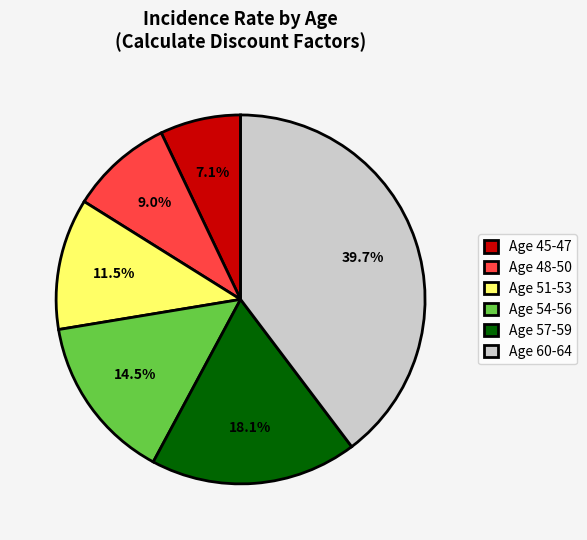

What is the smallest slice in the pie chart?

Age 45-47